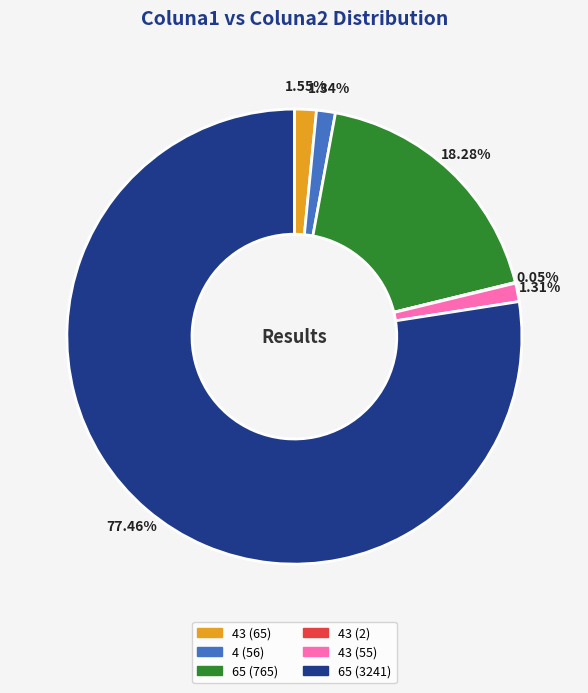

Is there a majority slice in this chart?

Yes